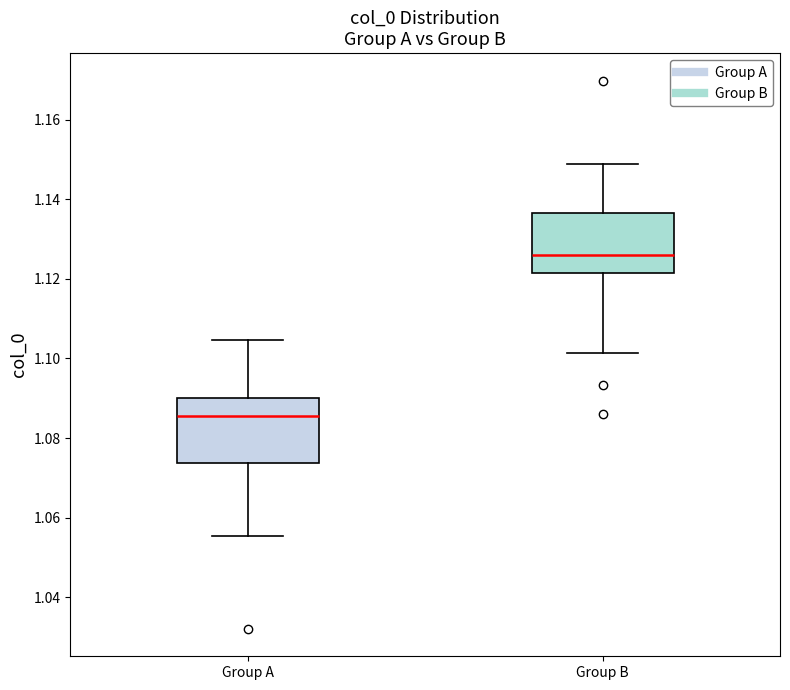

Where is the upper edge of the box for Group B on the y-axis? The values are not printed on the chart, so give them approximately, as read against the axis.

1.136